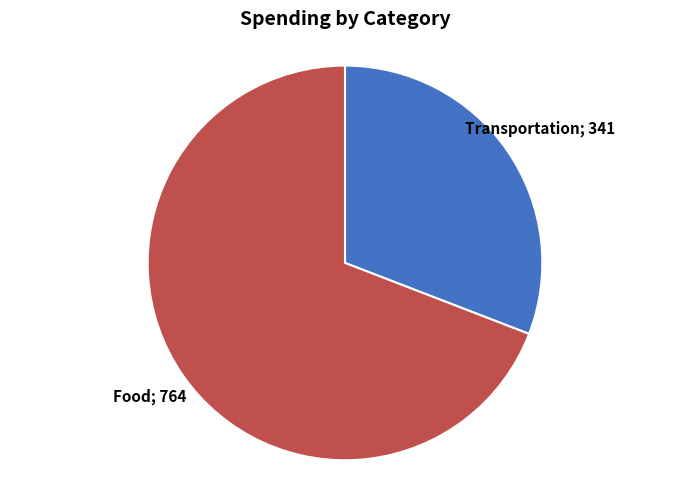

Is there a majority slice in this chart?

Yes